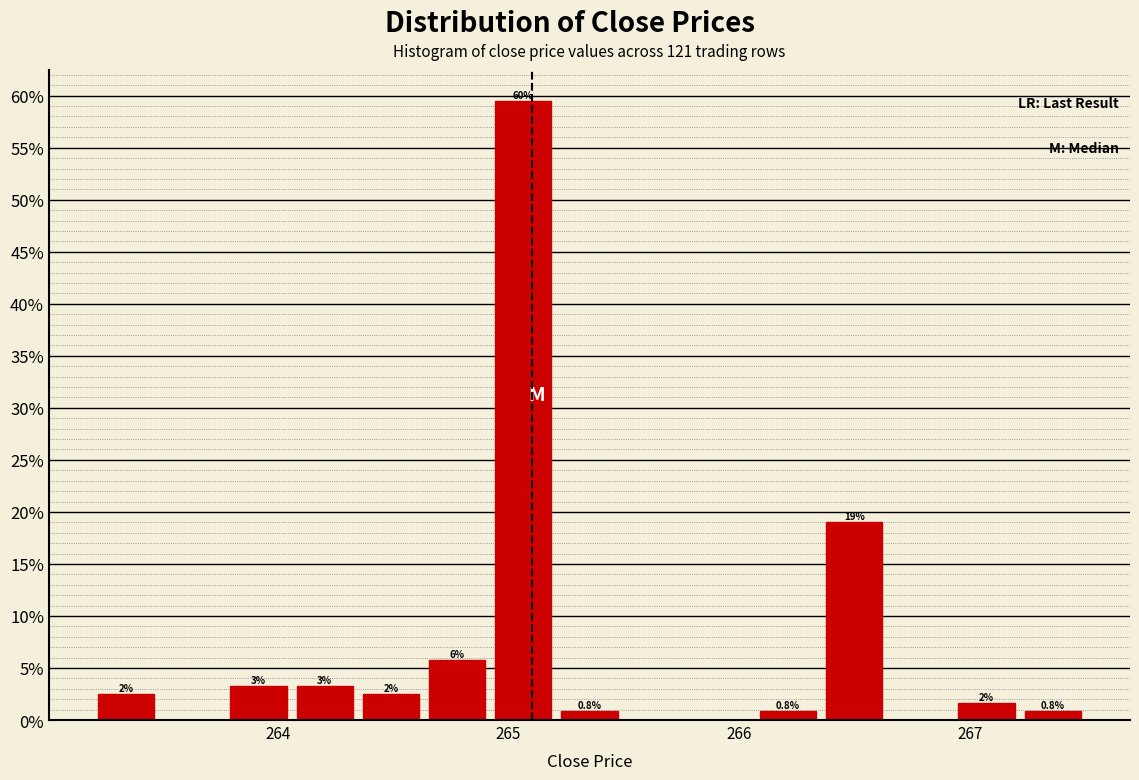

Around what value on the x-axis is the tallest bar? Give the approximate position of its centre, as read against the axis.

265.1